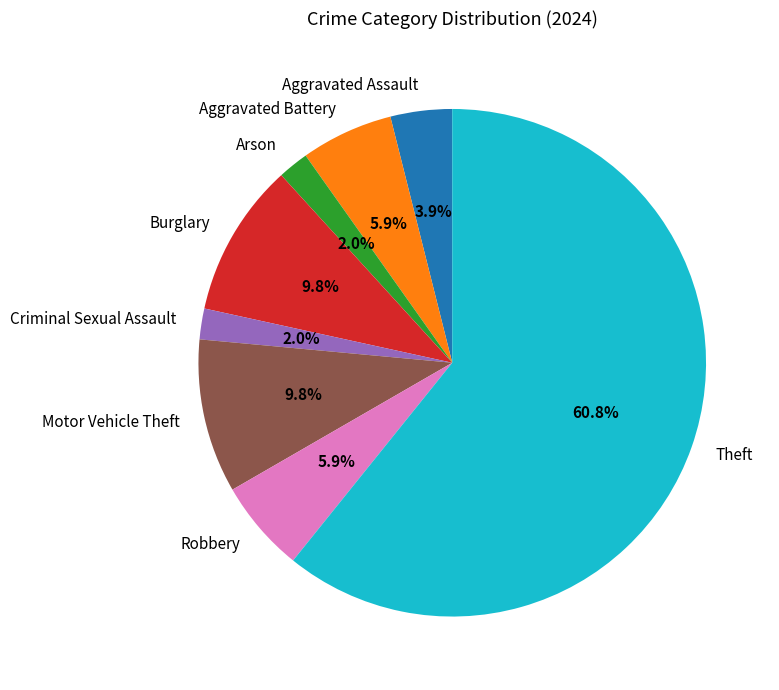

Which slice is the largest?

Theft